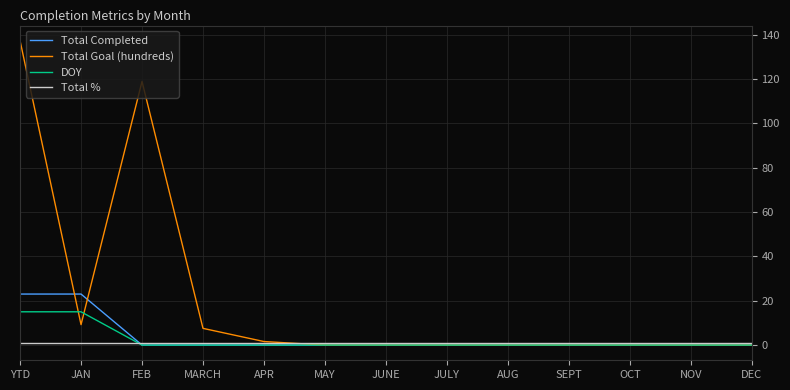

Reading left to right, extract all data points from this chart.

Total Completed: 23.0	23.0	0.0	0.0	0.0	0.0	0.0	0.0	0.0	0.0	0.0	0.0	0.0
Total Goal (hundreds): 137.2	9.2	118.9	7.5	1.6	0.0	0.0	0.0	0.0	0.0	0.0	0.0	0.0
DOY: 15.0	15.0	0.0	0.0	0.0	0.0	0.0	0.0	0.0	0.0	0.0	0.0	0.0
Total %: 1.0	1.0	1.0	1.0	1.0	1.0	1.0	1.0	1.0	1.0	1.0	1.0	1.0